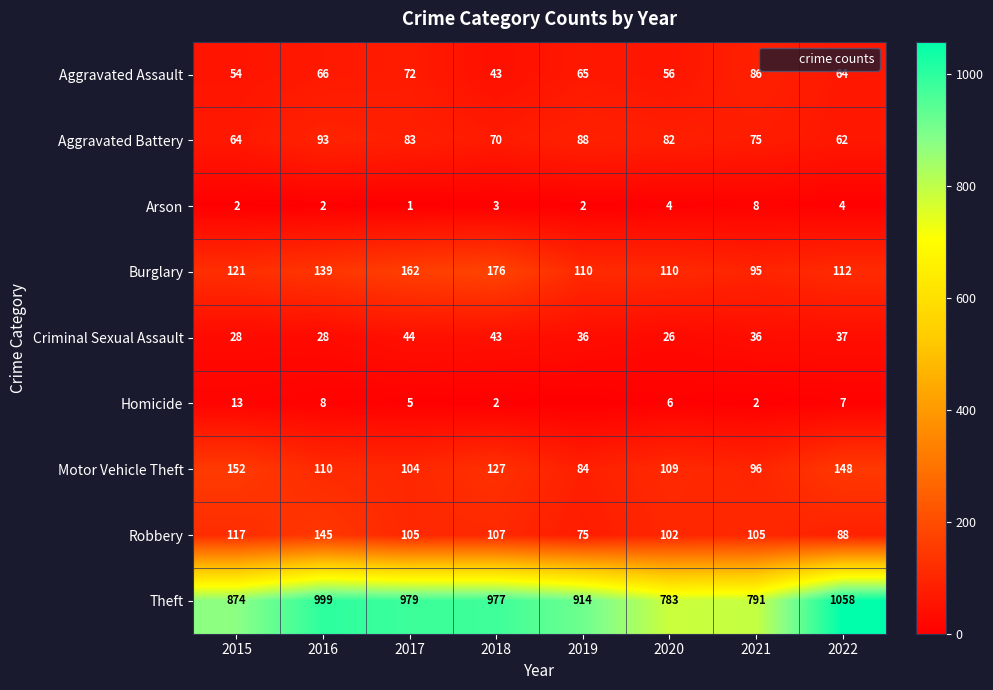

At which category is the sum across all series the highest?

2016